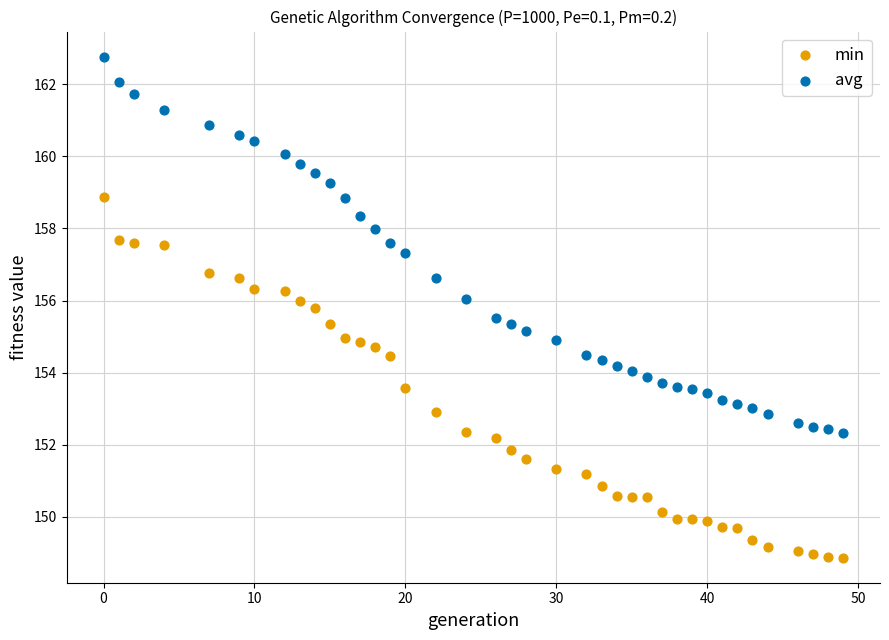

What is the X range (max minus min) for the scatter plot?

49.0